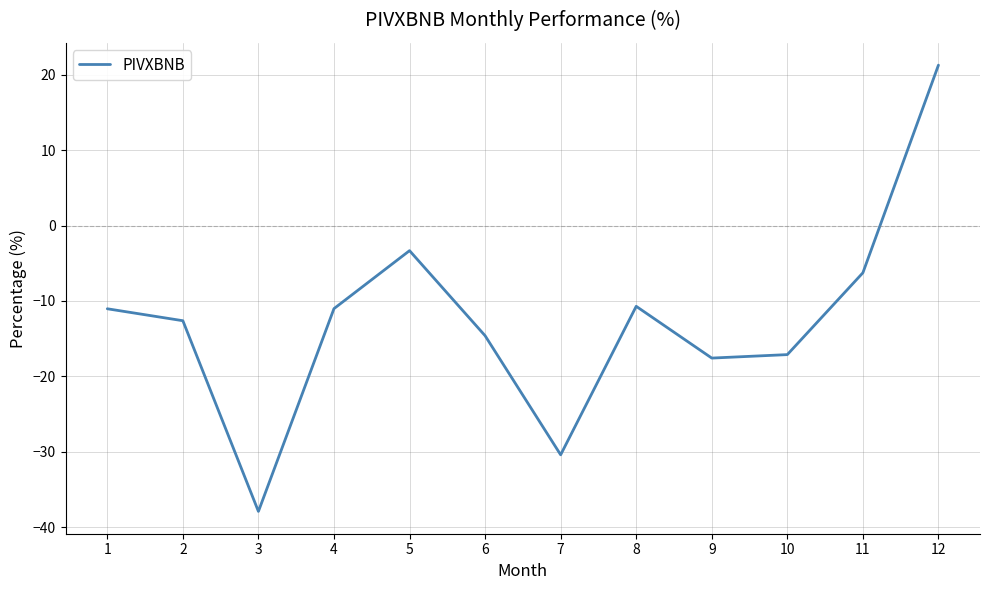

Reading right to left, extract all data points from this chart.

21.3	-6.3	-17.1	-17.6	-10.7	-30.4	-14.6	-3.3	-11.0	-37.9	-12.6	-11.0